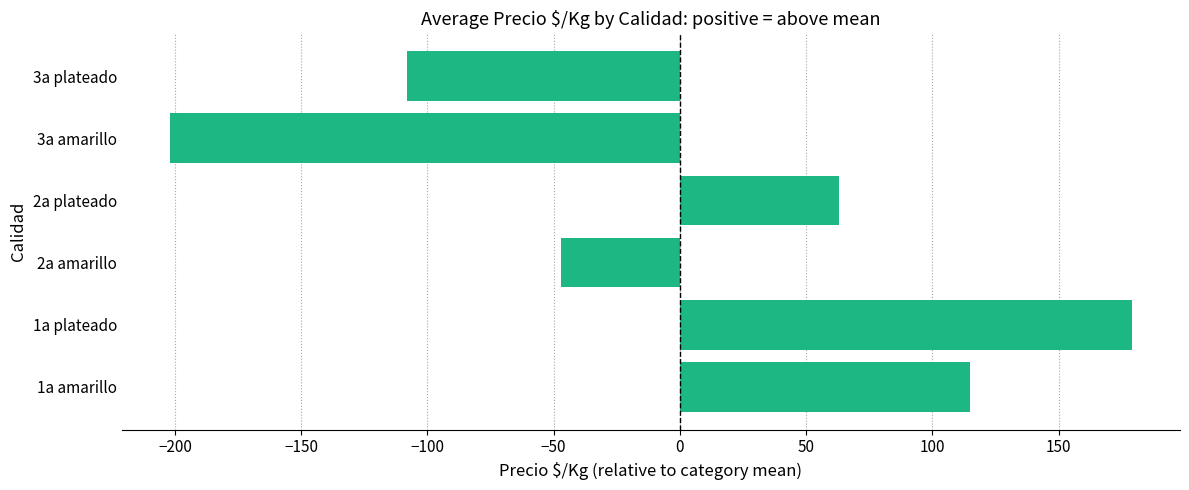

What is the change in value from 2a amarillo to 3a plateado?

-61